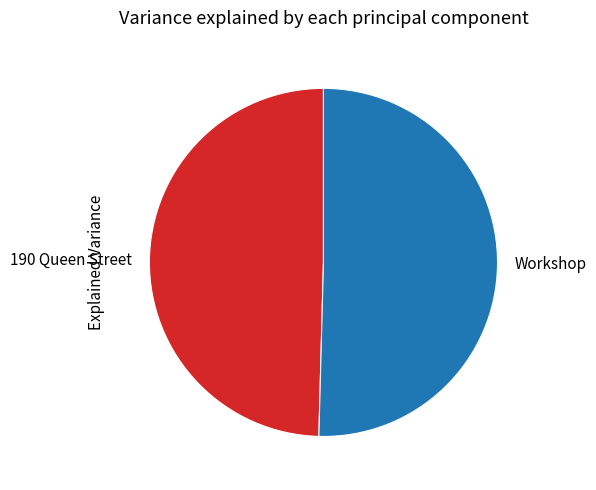

True or false: Workshop accounts for 50% of the total.

True